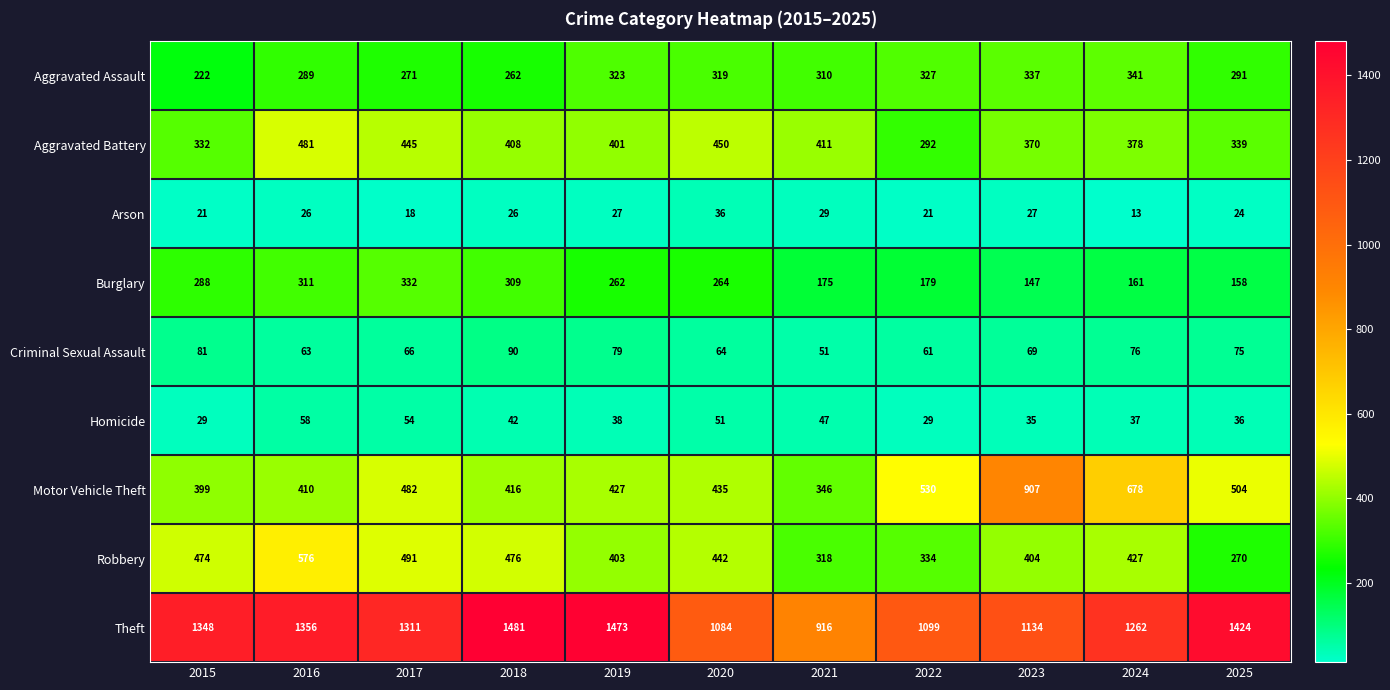

At 2021, list the series in order from largest to smallest.

Theft, Aggravated Battery, Motor Vehicle Theft, Robbery, Aggravated Assault, Burglary, Criminal Sexual Assault, Homicide, Arson